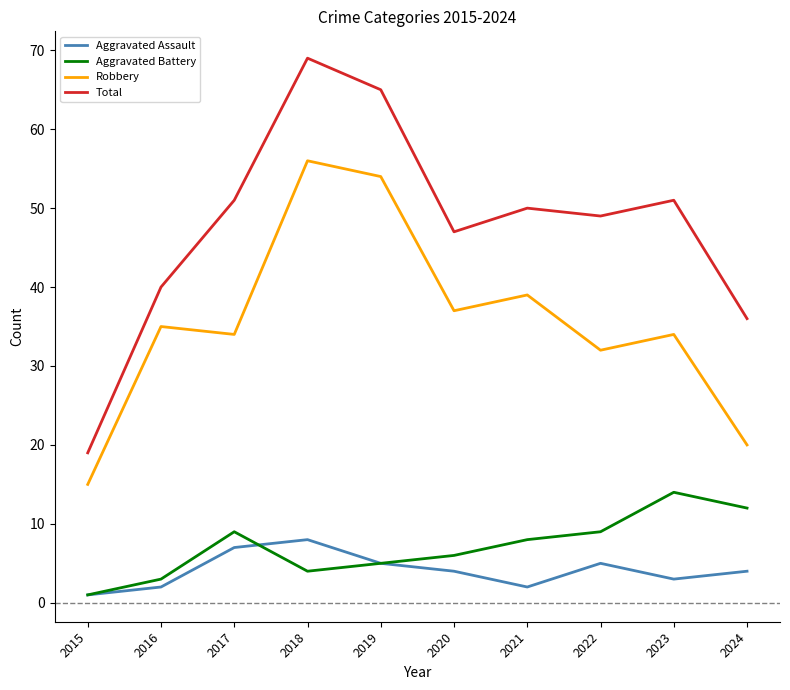

Which series has the largest total across all categories?

Total